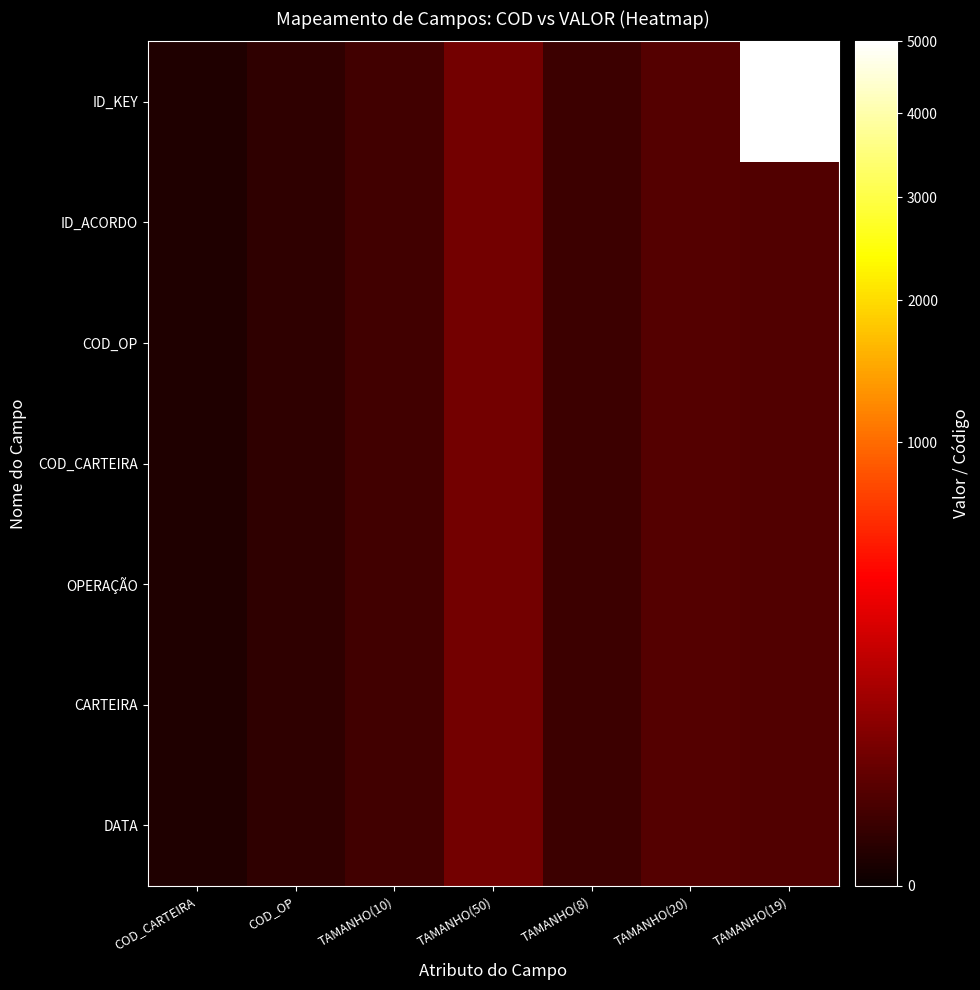

Rank the series by their maximum value, from highest to lowest.

ID_KEY, DATA, CARTEIRA, OPERAÇÃO, COD_CARTEIRA, COD_OP, ID_ACORDO